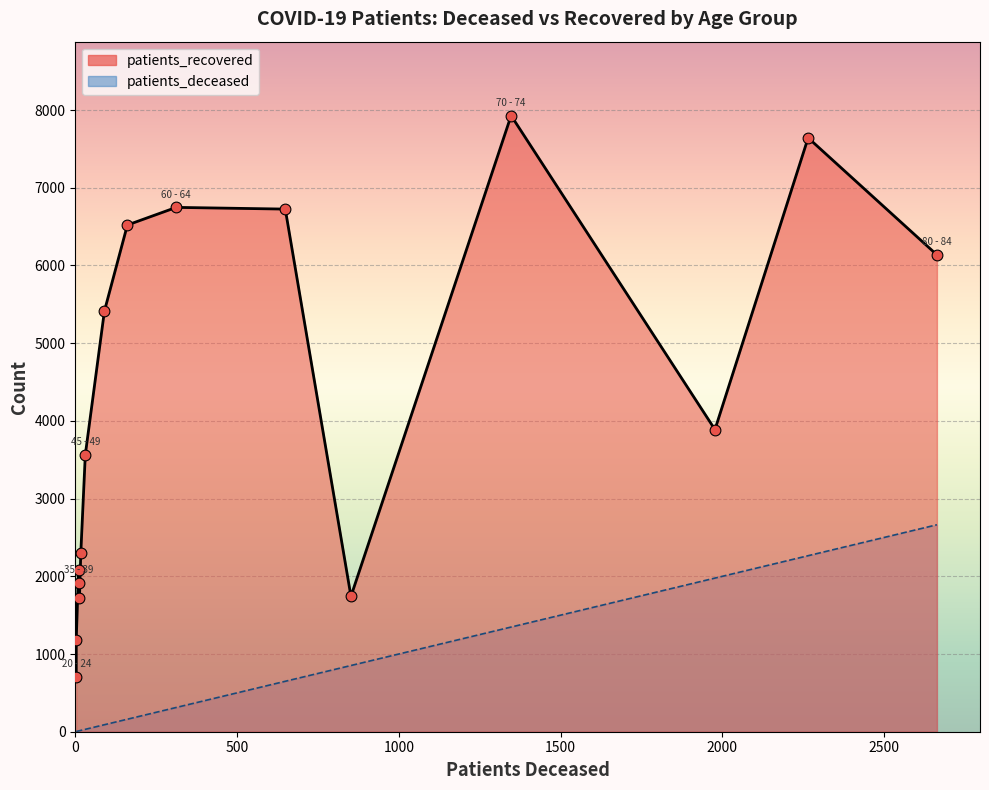

Which series reaches the minimum Y coordinate?

patients_deceased